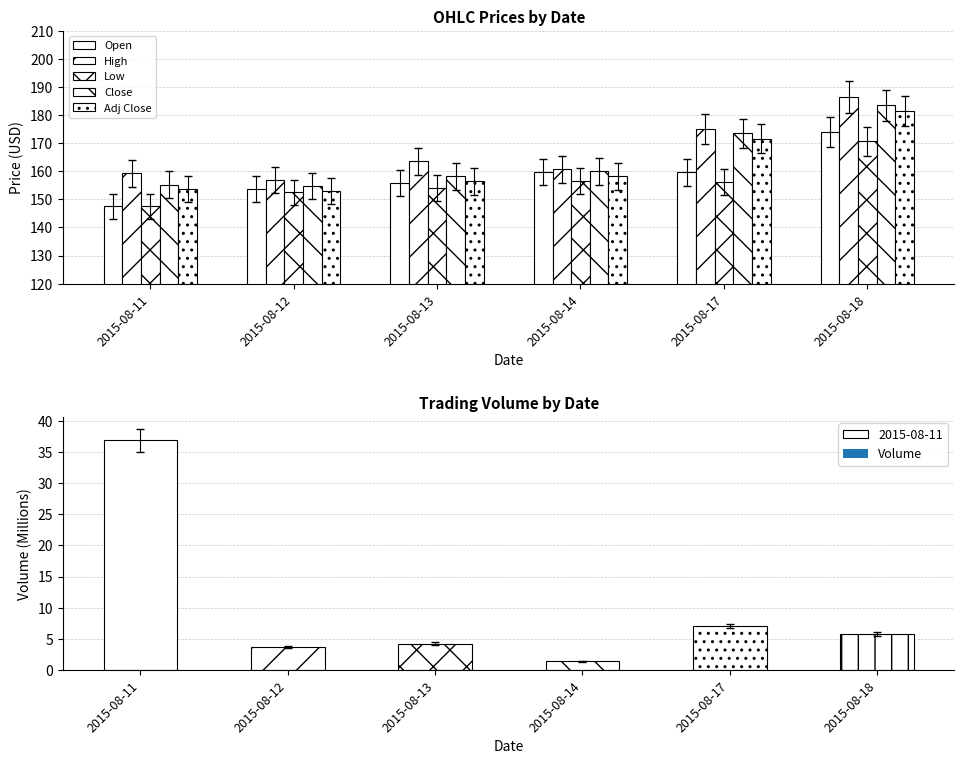

How many bars are there in each group?

5